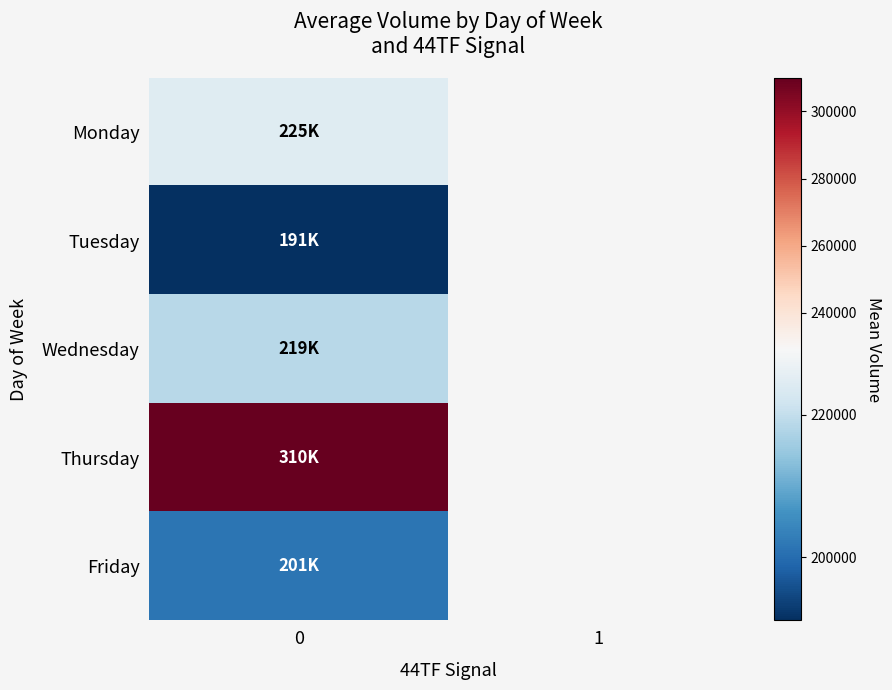

What is the greatest value displayed?

309944.0